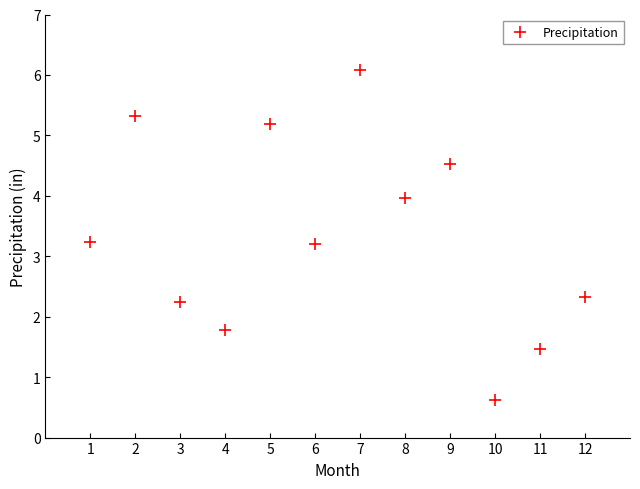

What is the range of X values (max minus min)?

11.0